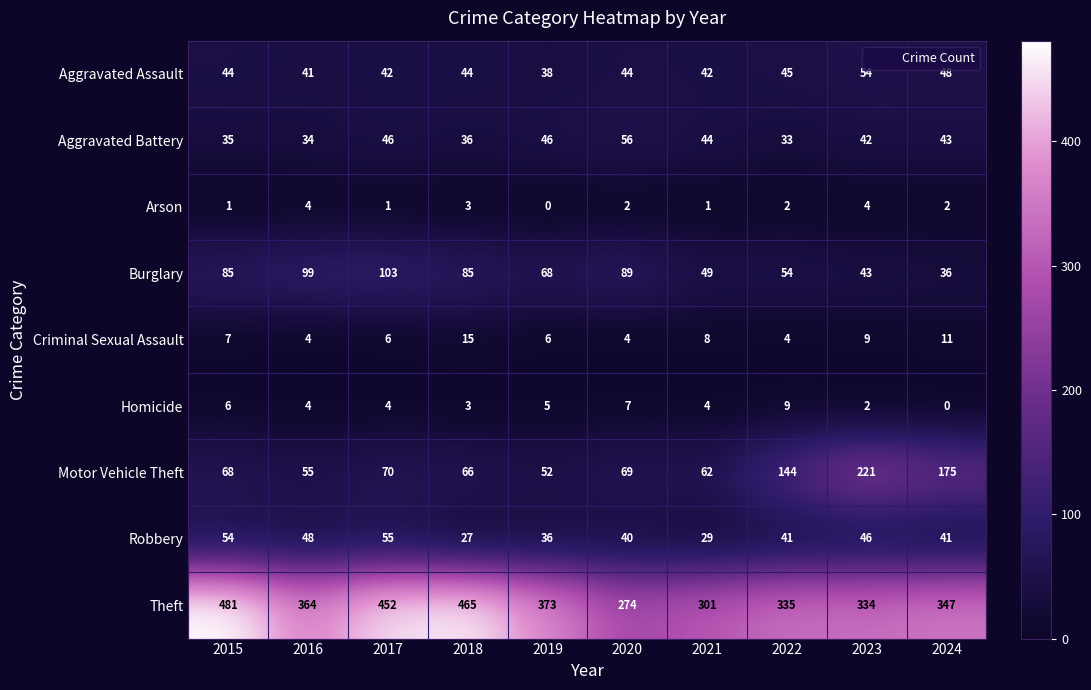

Is it true that Burglary equals 56 at 2023?

False